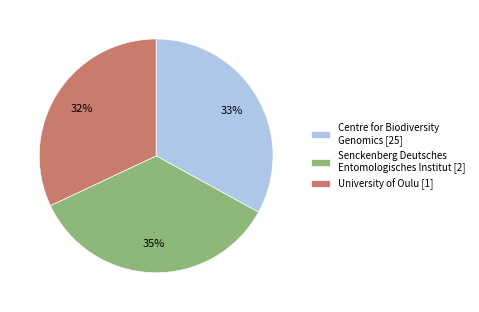

What is the ratio of the value at University of Oulu [1] to the value at Centre for Biodiversity Genomics [25]?

1.0